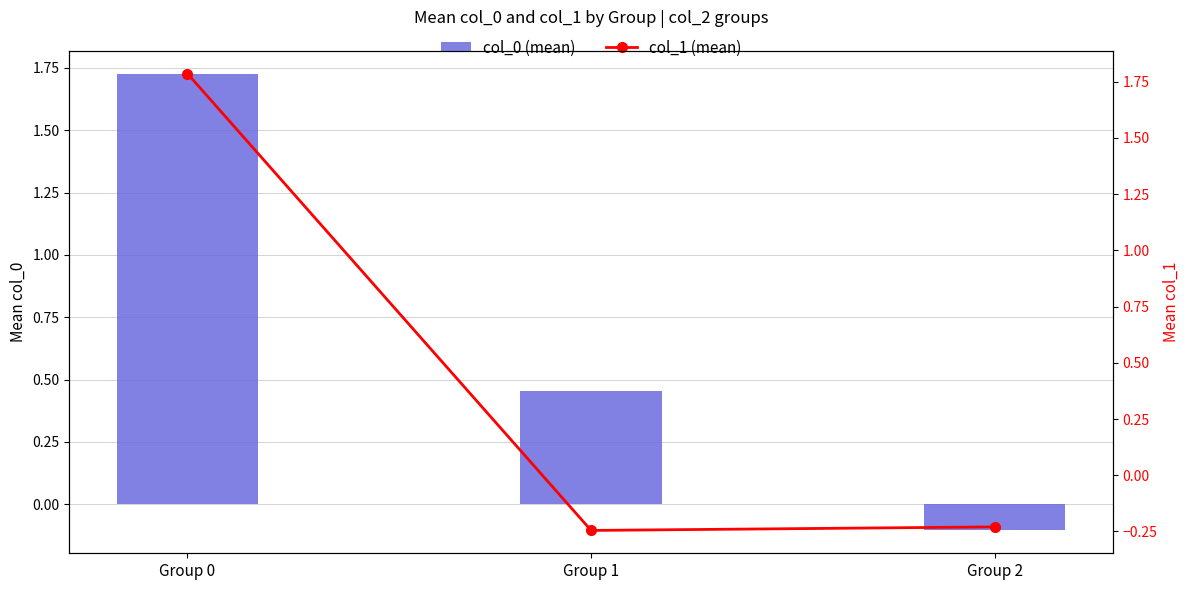

How many data points in col_1 (mean) are above 0?

1